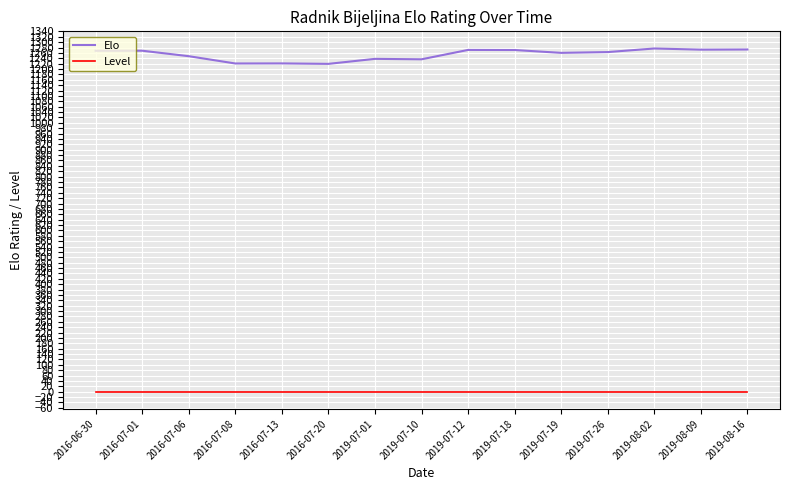

Rank the series by their maximum value, from highest to lowest.

Elo, Level